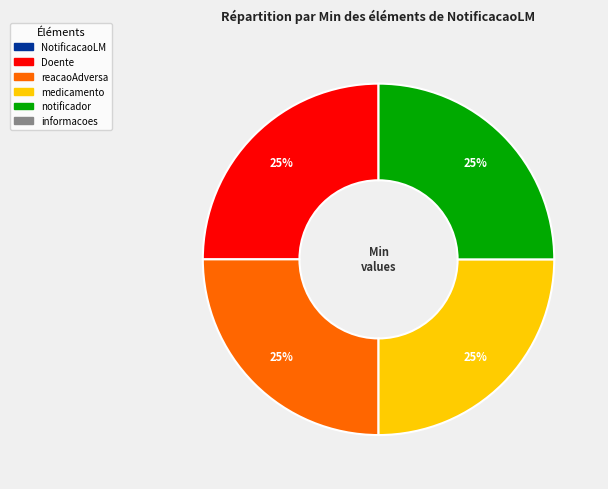

Is there a majority slice in this chart?

No